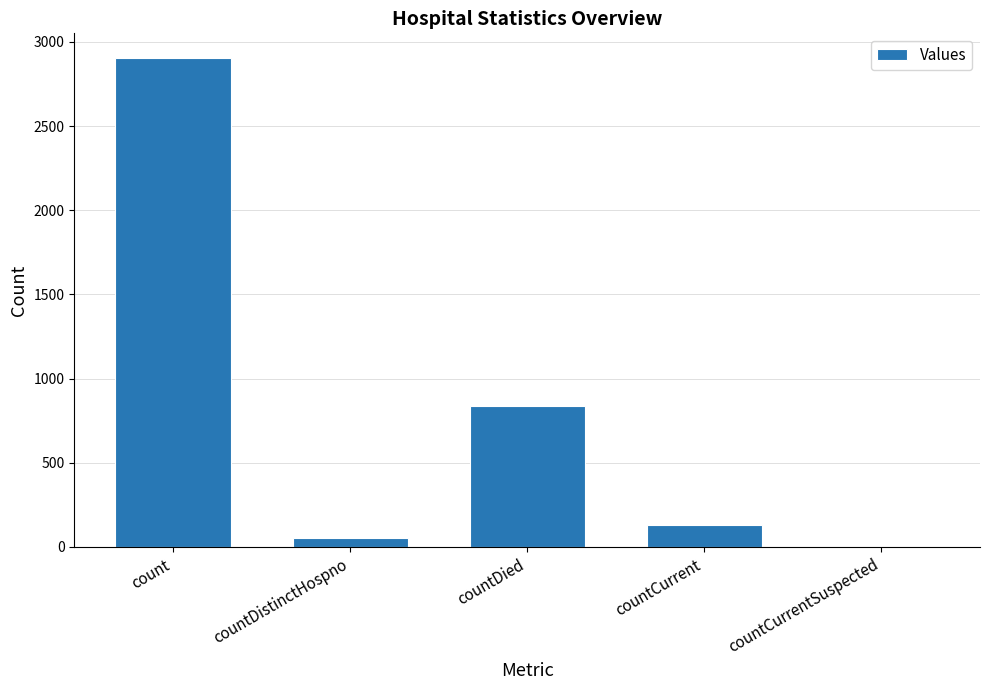

Reading left to right, transcribe all the data shown in this chart.

count=2906	countDistinctHospno=53	countDied=838	countCurrent=130	countCurrentSuspected=0